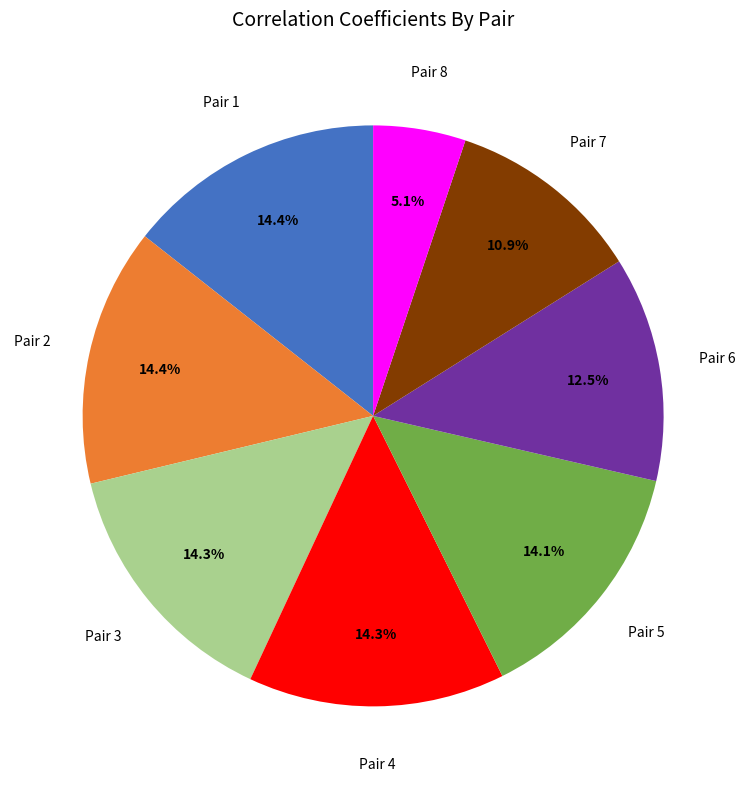

Is there any slice that represents more than half of the pie?

No